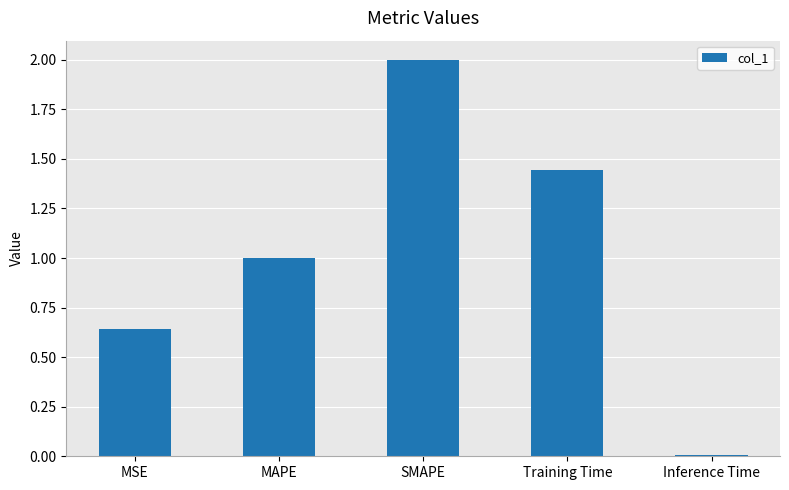

How many bars are there in total?

5